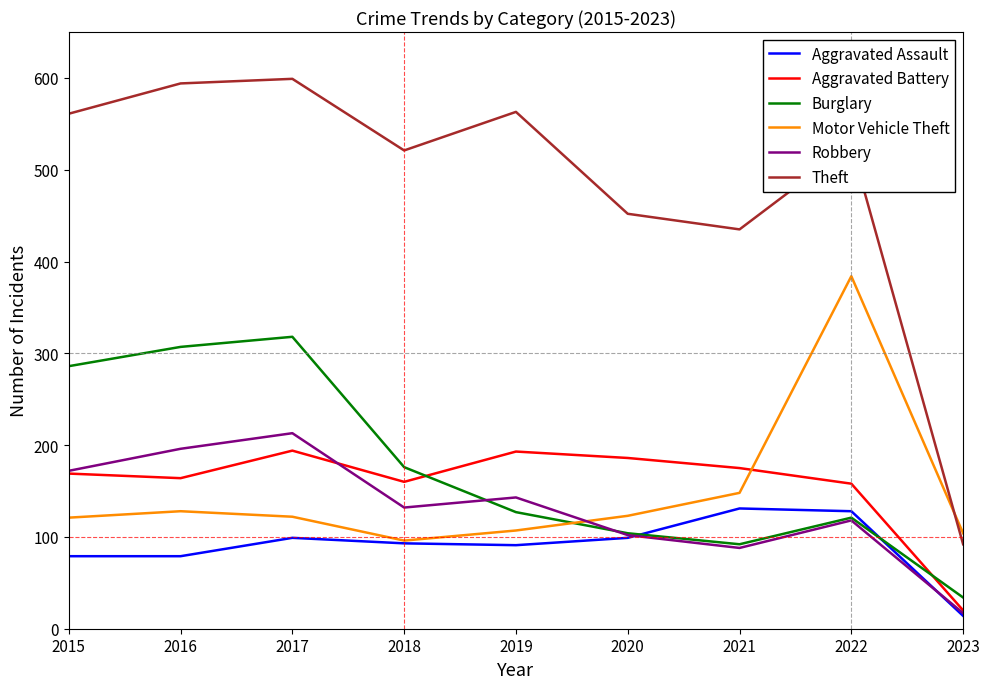

What is the spread (max minus min) of values at 2015?

482